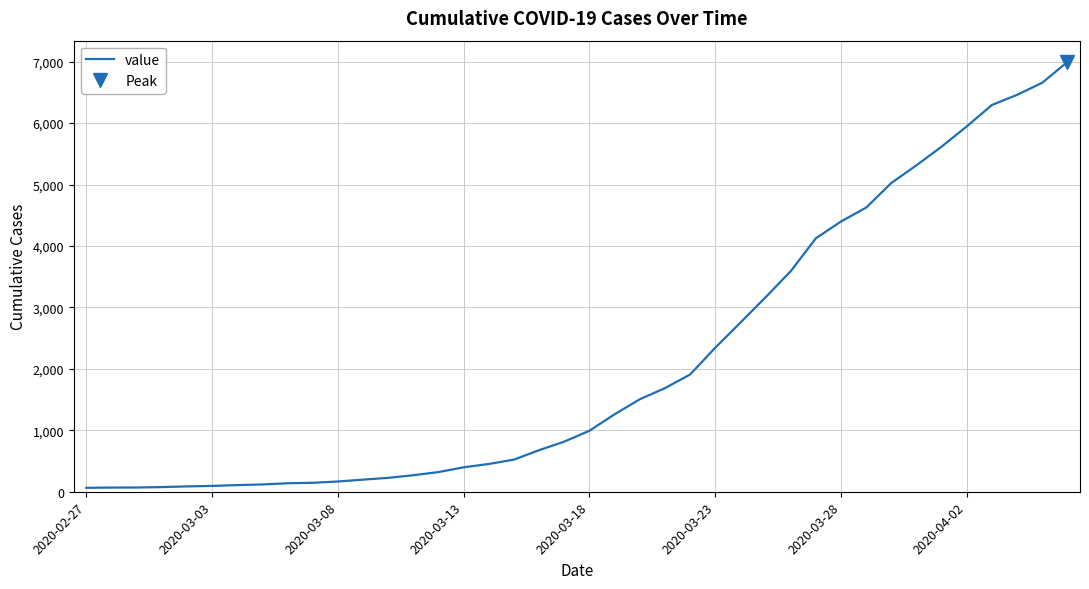

What is the maximum value for value?

6995